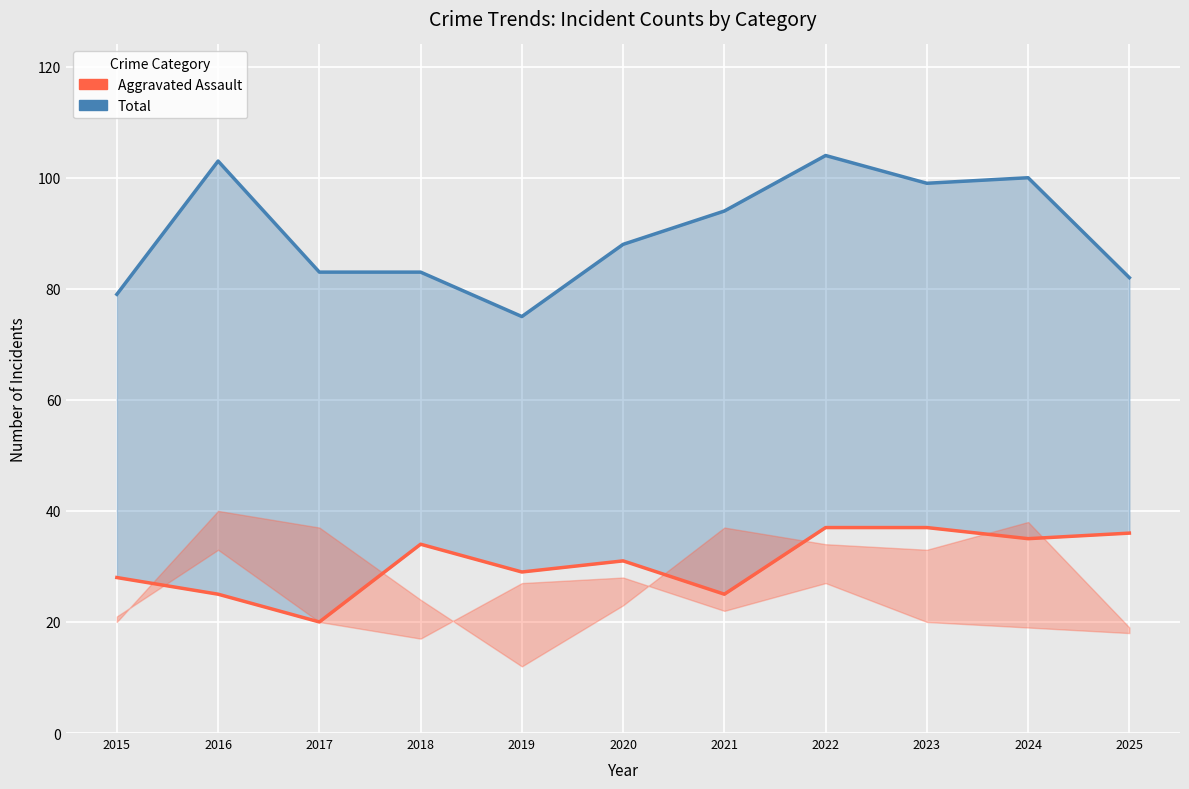

At which label does Aggravated Assault first exceed 31?

2018